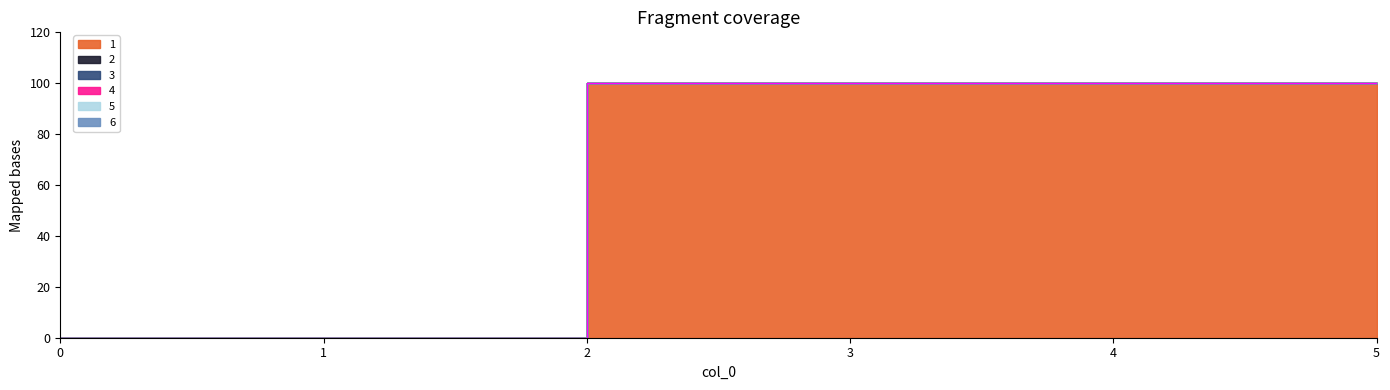

True or false: 5 and 2 cross at least once.

False